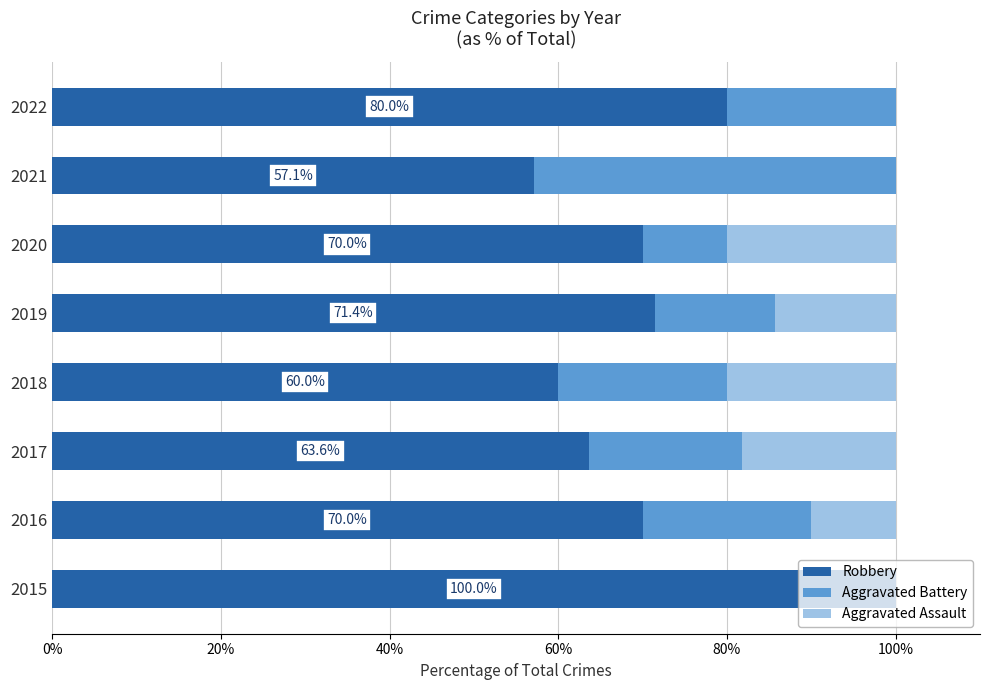

At which label is Robbery closest to 78?

2022